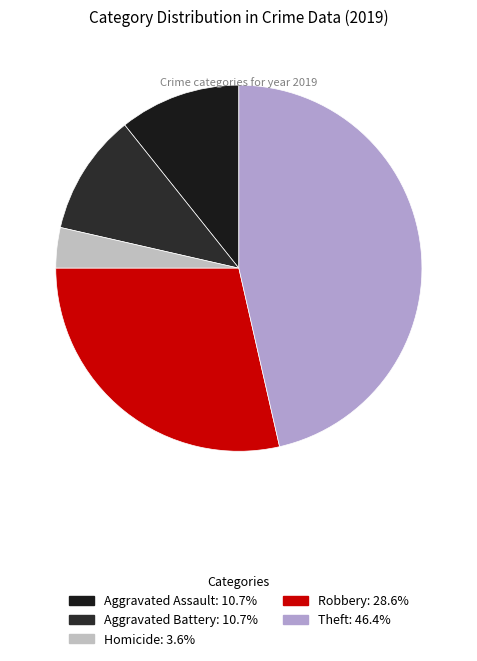

What is the largest slice in the pie chart?

Theft